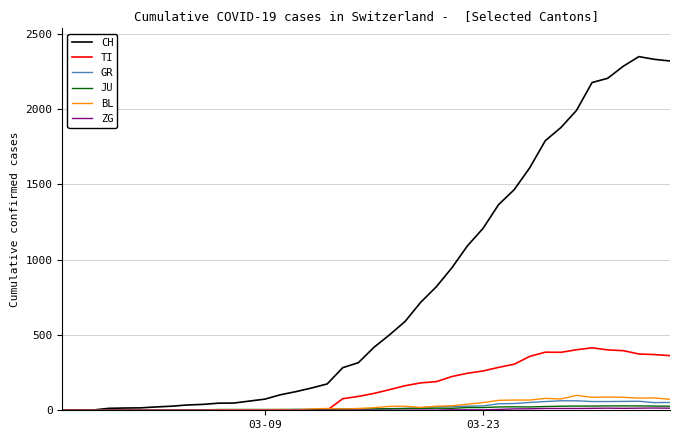

Which series has the largest total across all categories?

CH